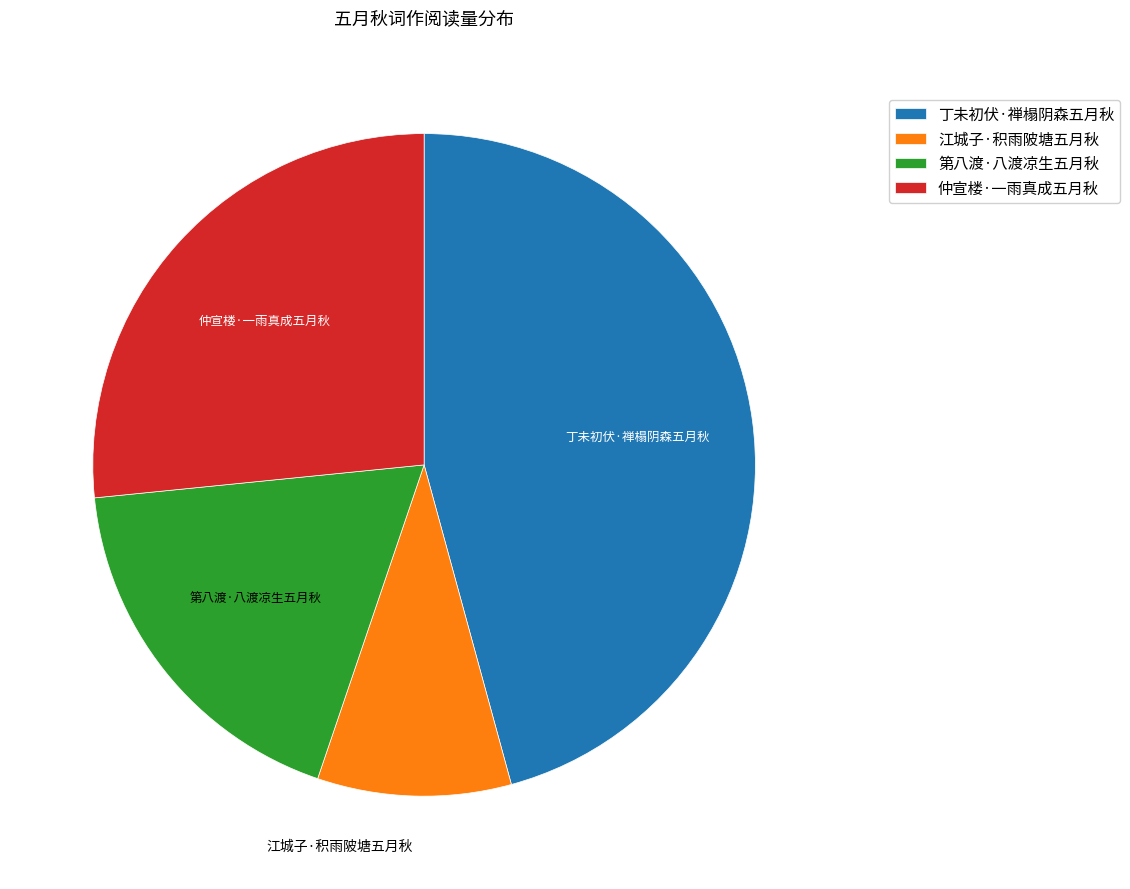

What is the largest slice in the pie chart?

丁未初伏·禅榻阴森五月秋